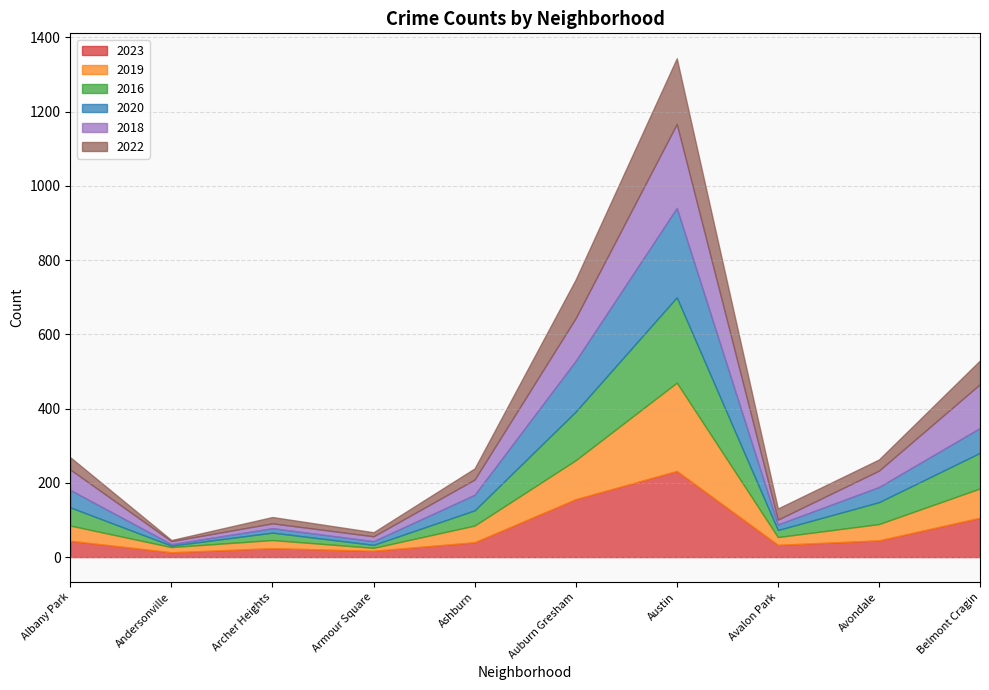

What is the total value across all series at Ashburn?

239